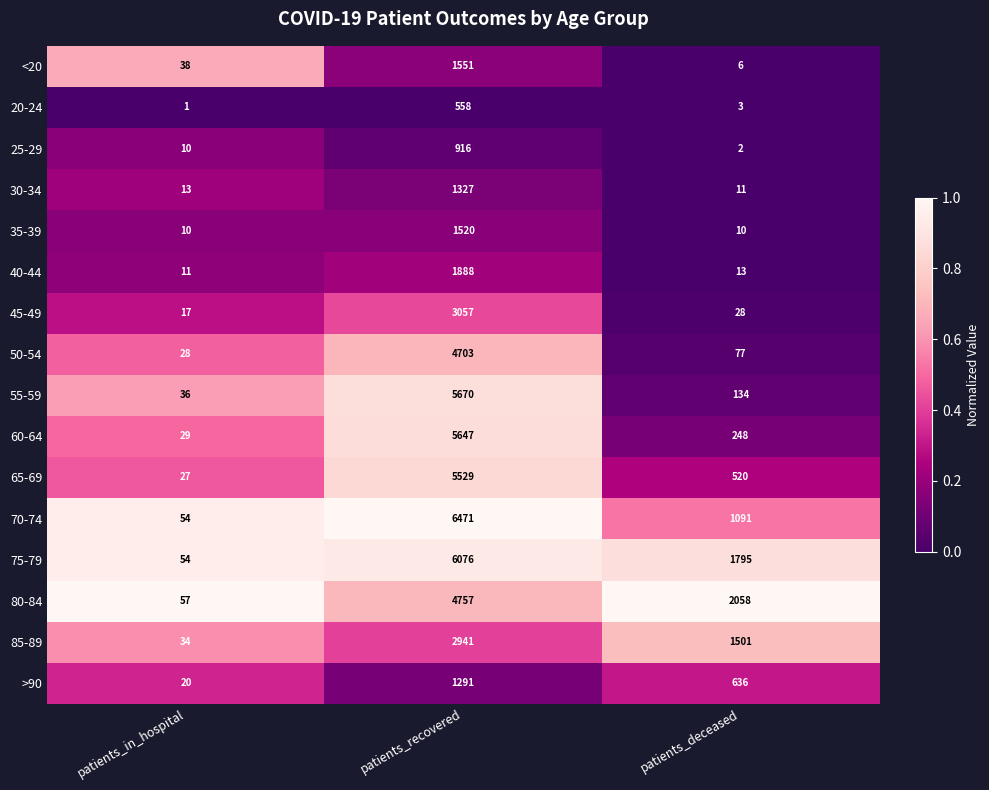

Which label corresponds to the largest value in the chart?

patients_recovered